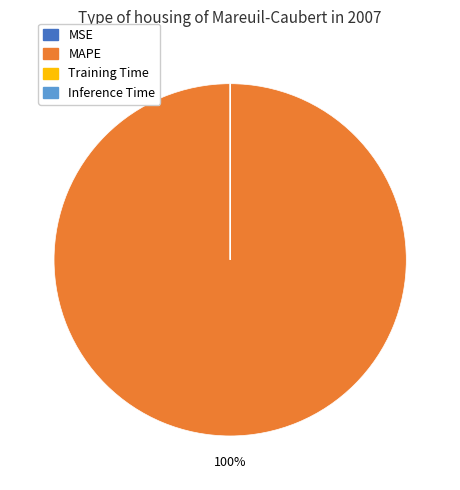

Does any single category account for the majority?

Yes